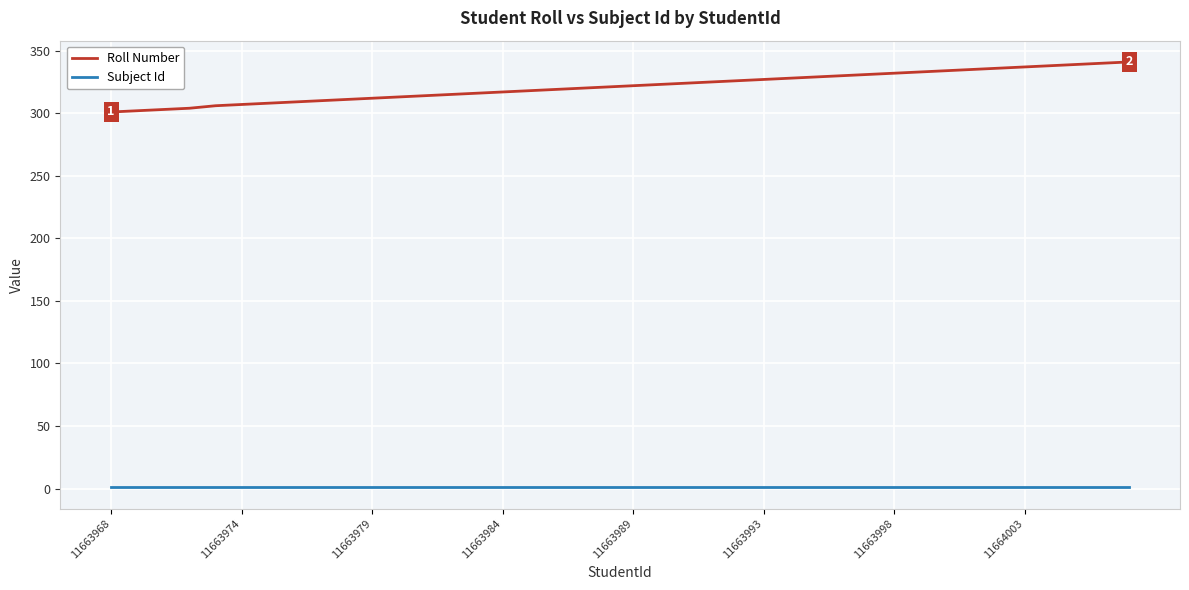

Does the chart have visible grid lines?

Yes